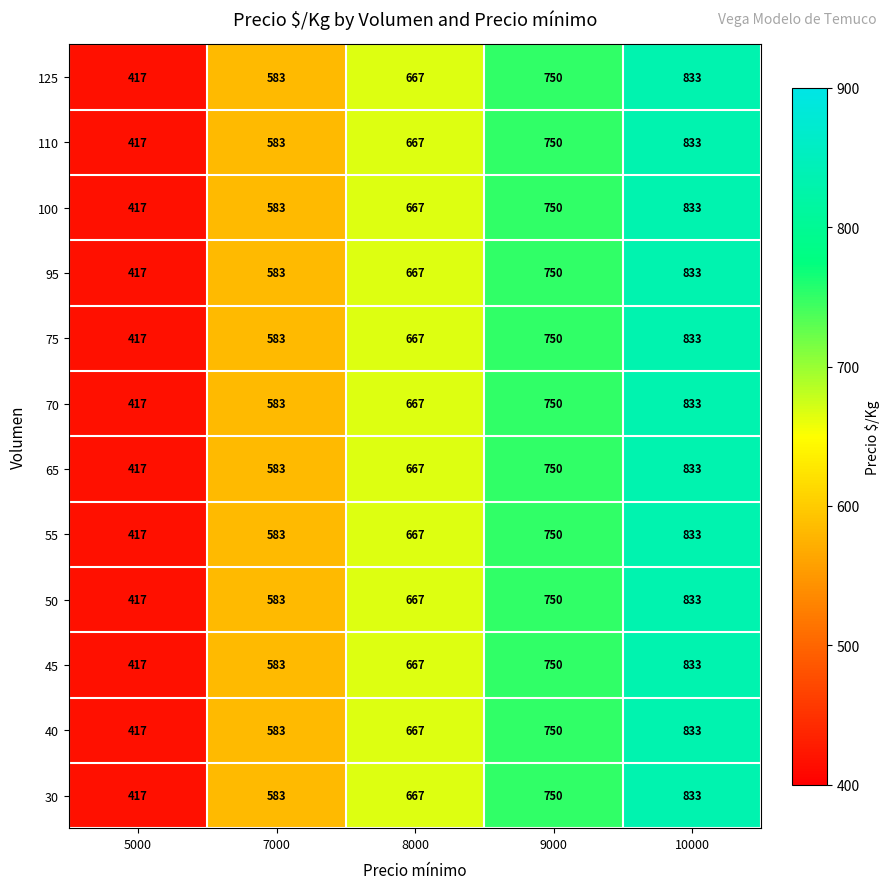

At which category is the sum across all series the highest?

10000